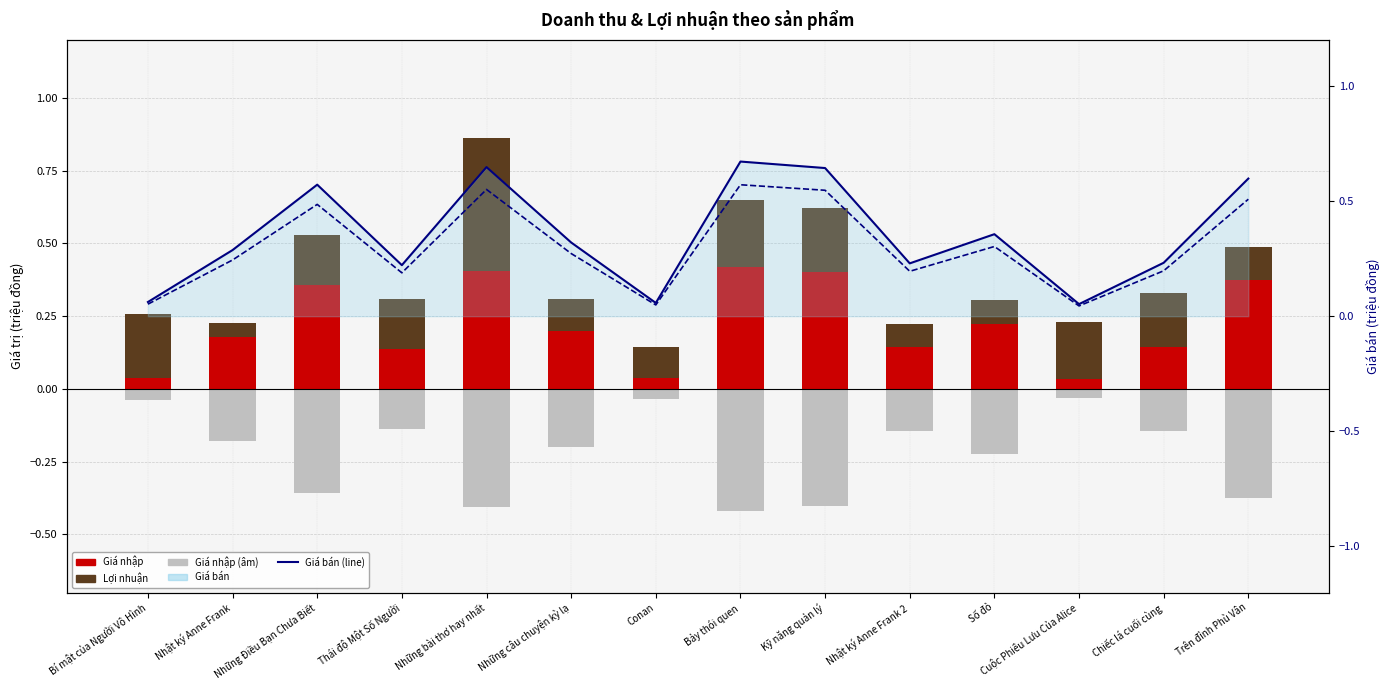

Rank the series by their maximum value, from lowest to highest.

Giá nhập (âm), Giá nhập, Lợi nhuận, Giá bán (min), Giá bán (line)